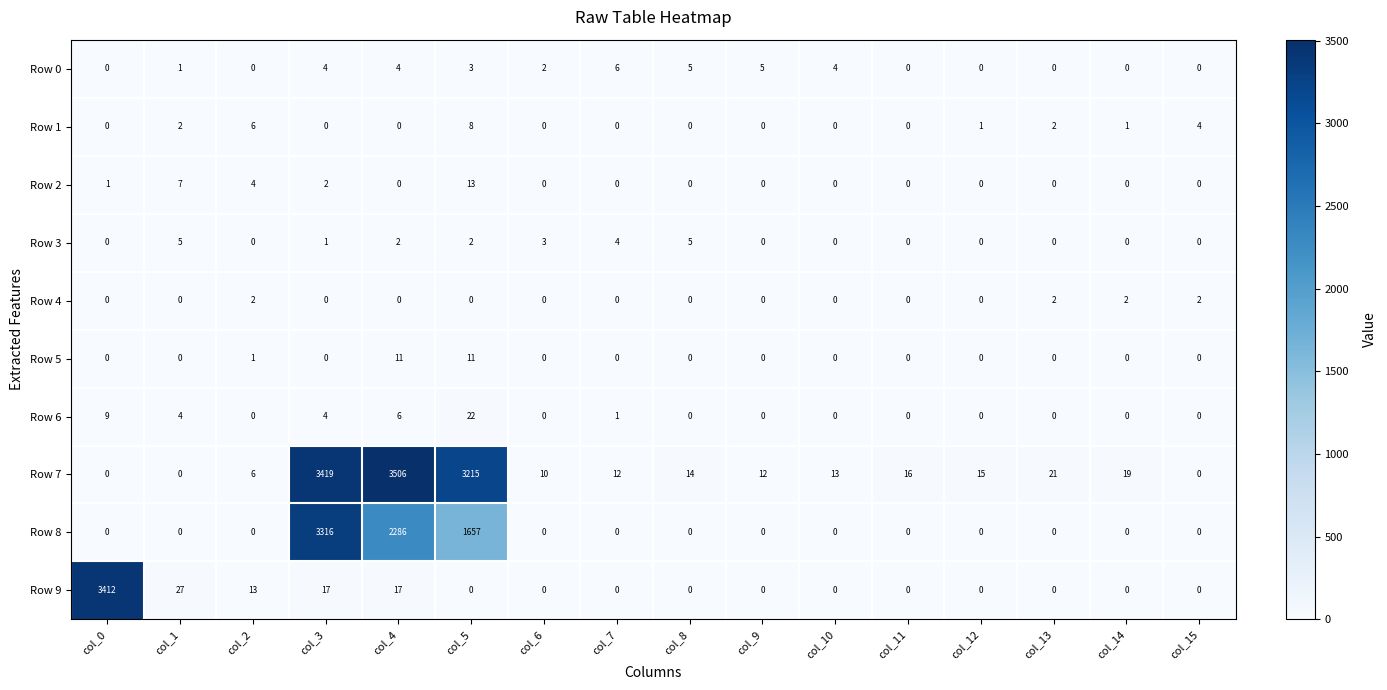

At how many categories does at least one series exceed 2178?

4